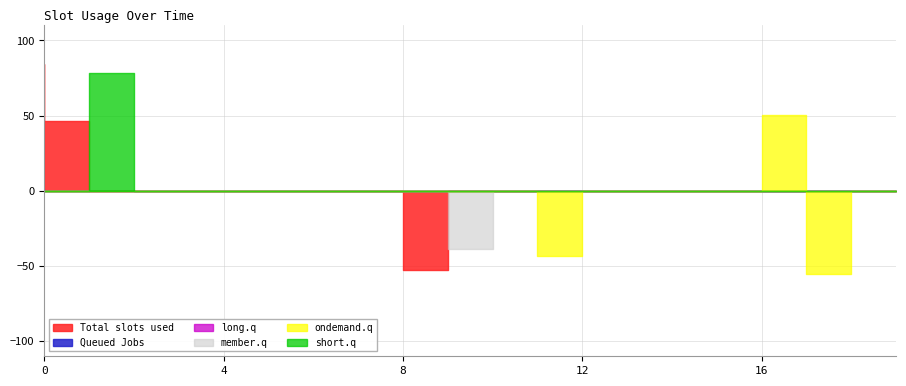

True or false: Total slots used and member.q cross at least once.

True